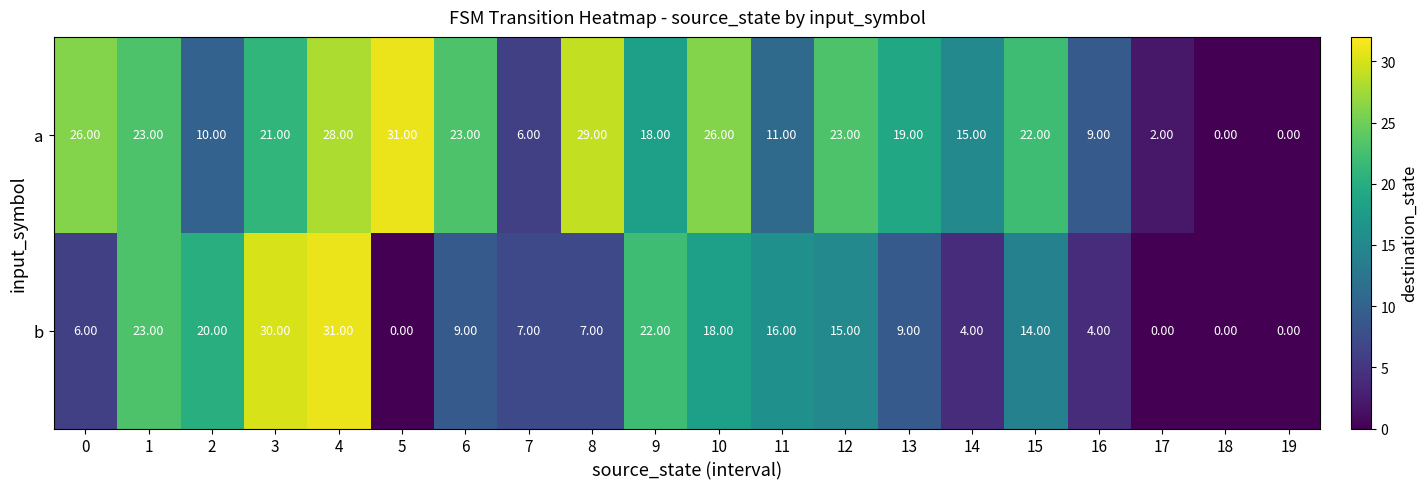

How many data points in b are less than 9?

9